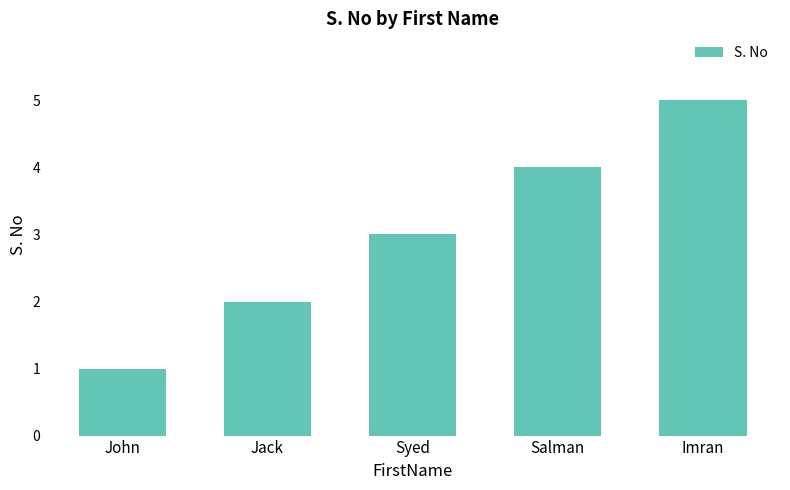

Reading left to right, what are all the values shown in this chart?

John=1	Jack=2	Syed=3	Salman=4	Imran=5